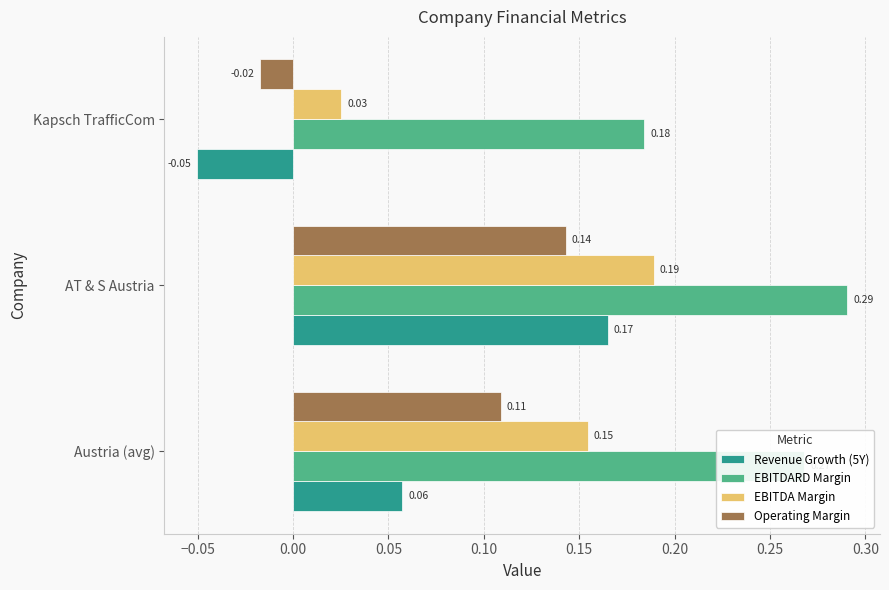

What is the sum of all EBITDA Margin values?

0.4